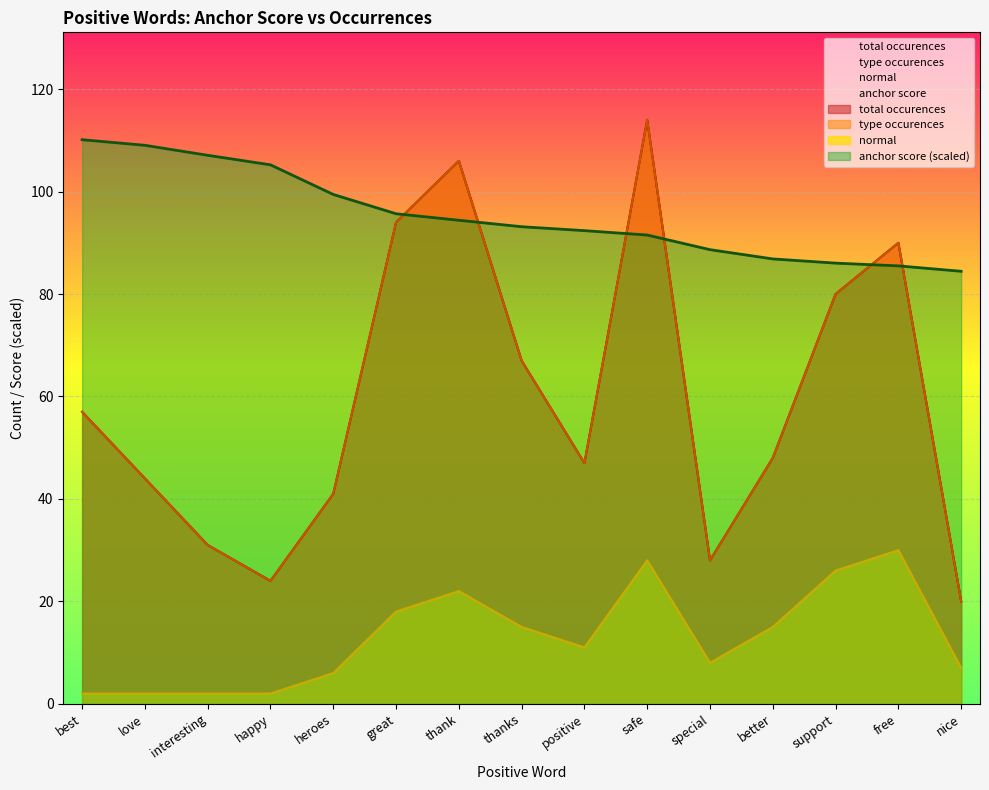

Rank the series at better from lowest to highest value.

normal, type occurences, total occurences, anchor score